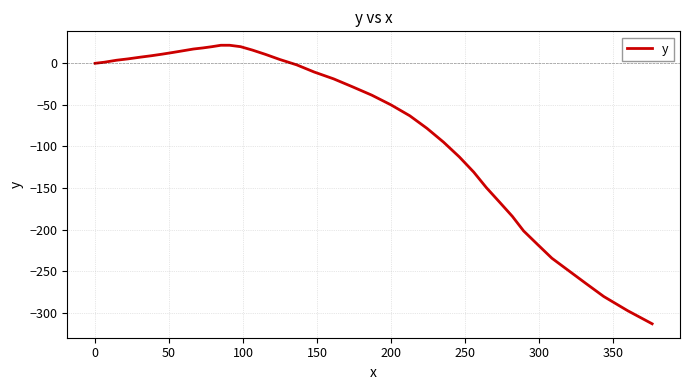

What is the difference between the maximum and minimum values?

334.9